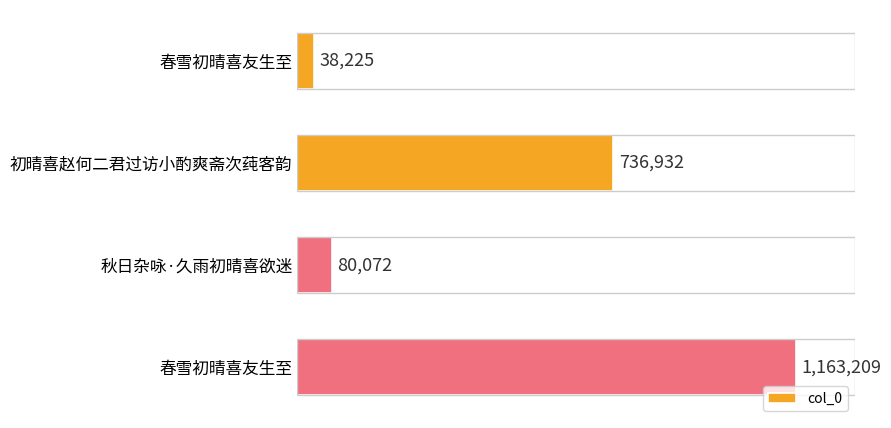

At which label is the value closest to 600717?

初晴喜赵何二君过访小酌爽斋次莼客韵